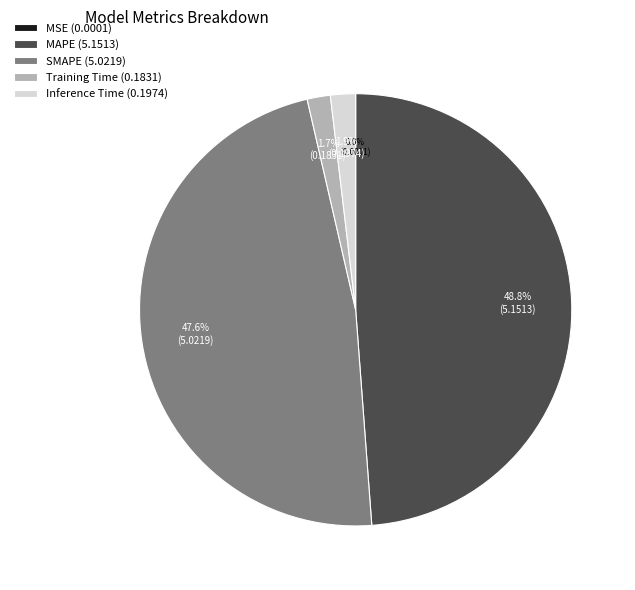

What percentage is NOT represented by SMAPE (5.0219)?

52.4%